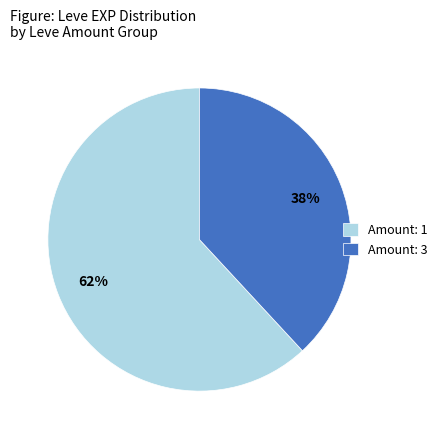

What is the smallest slice in the pie chart?

Amount: 3